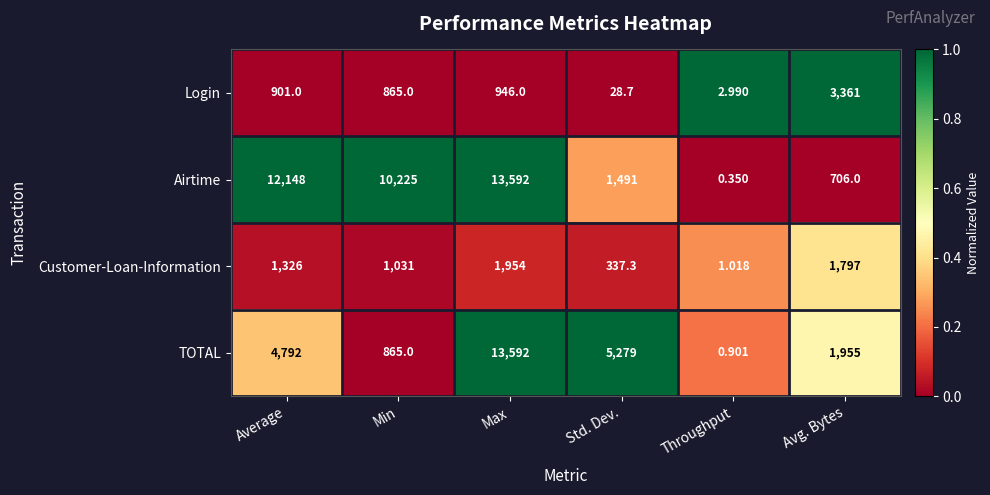

Between Average and Avg. Bytes, which series saw the biggest shift?

Airtime